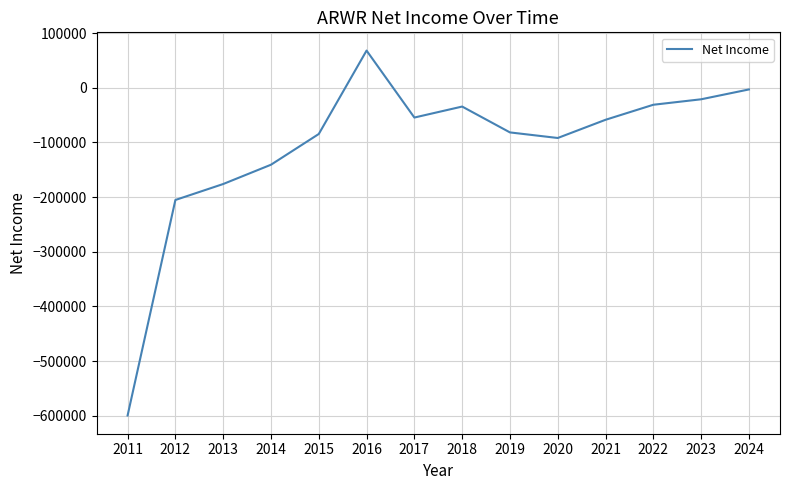

Is it true that the value at 2012 is -205300?

True